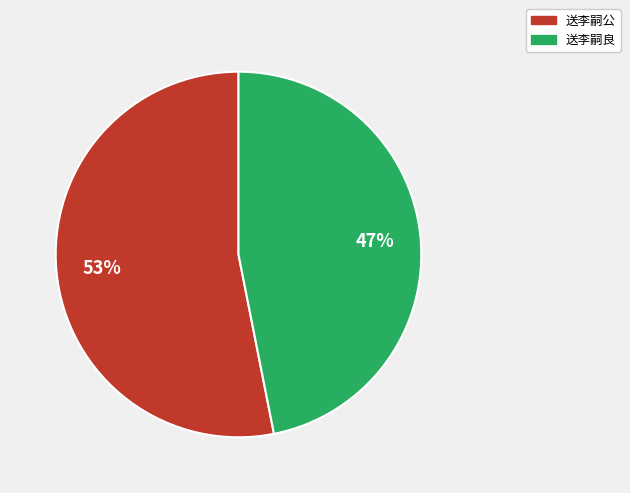

Which slice represents more than half of the pie?

送李嗣公